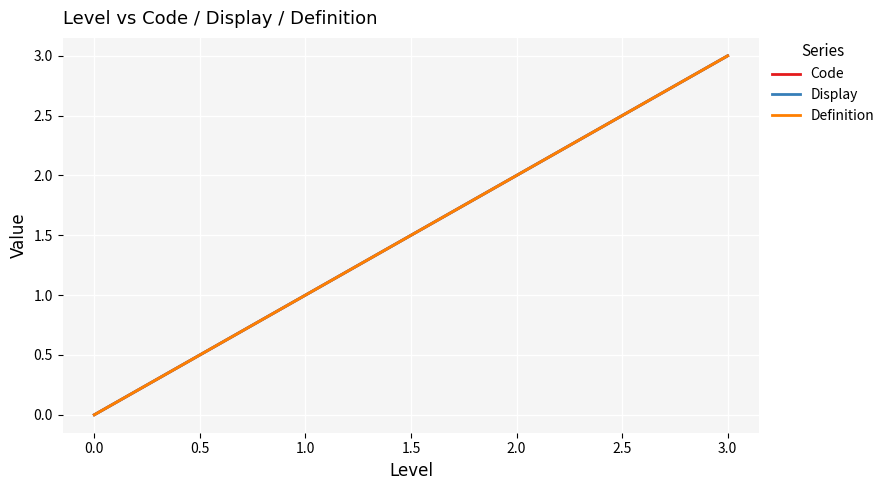

Does the chart have visible grid lines?

Yes